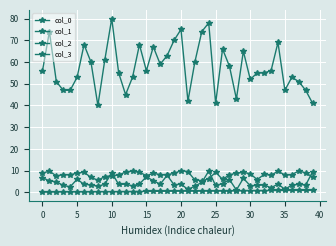

Is this an area chart (filled region under the line)?

No